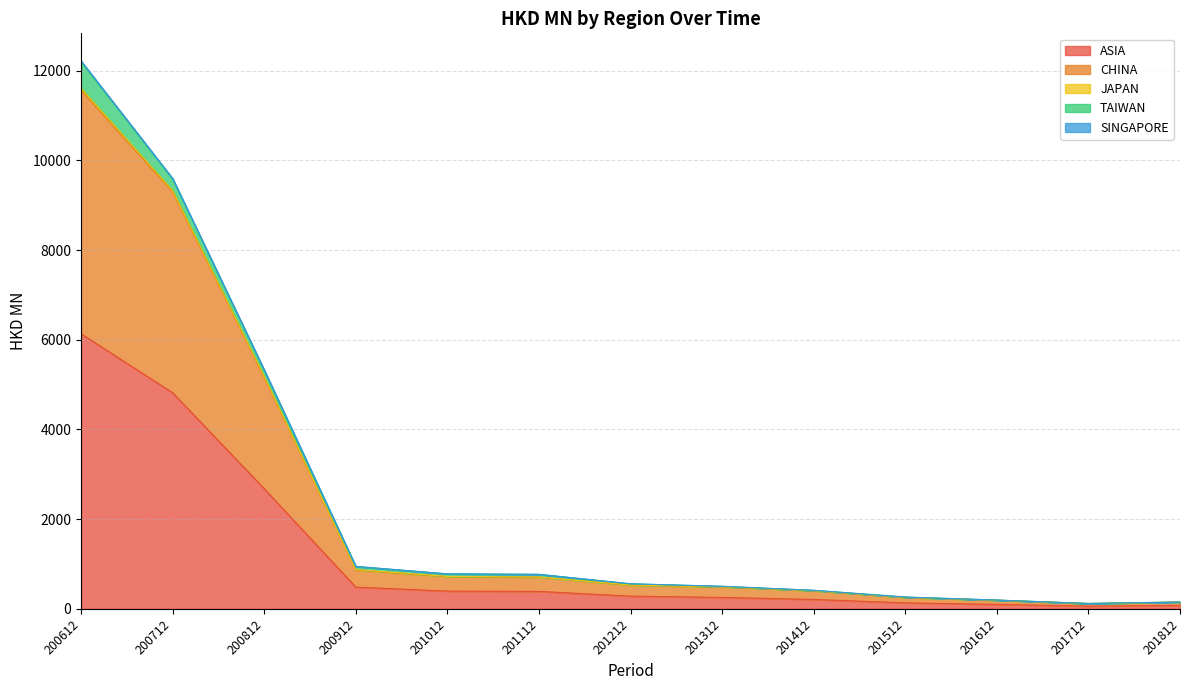

Does the chart have visible grid lines?

Yes